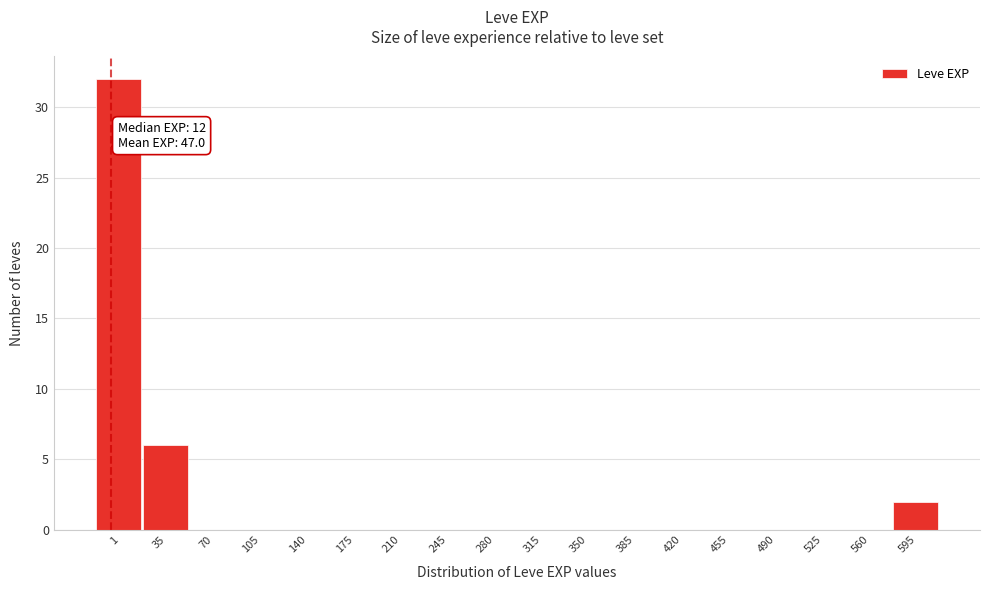

Reading left to right, list all the values displayed in this chart.

1=32	35=6	70=0	105=0	140=0	175=0	210=0	245=0	280=0	315=0	350=0	385=0	420=0	455=0	490=0	525=0	560=0	595=2